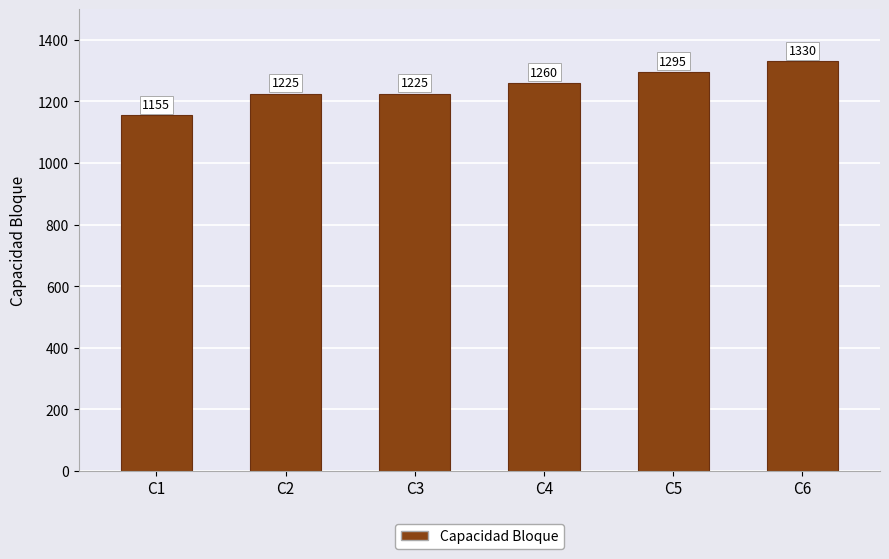

What is the change in value from C1 to C2?

+70